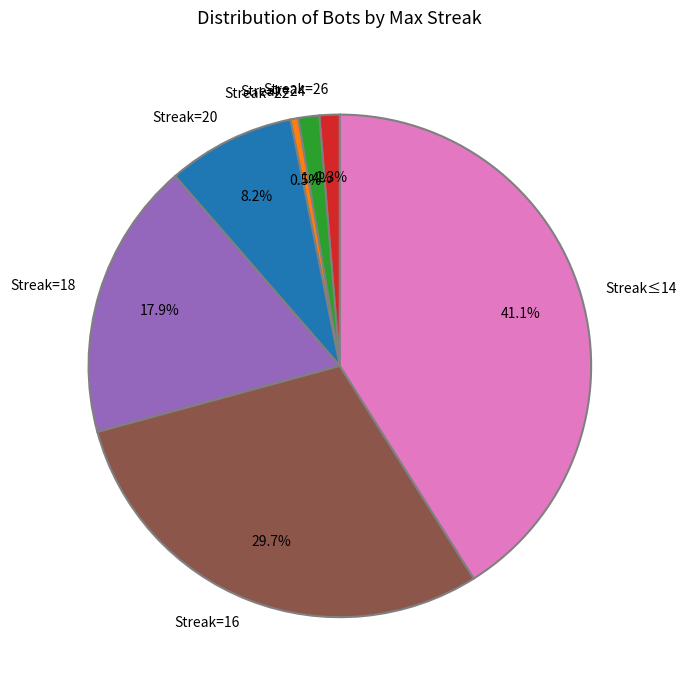

Does Streak=24 represent more than half of the total?

No